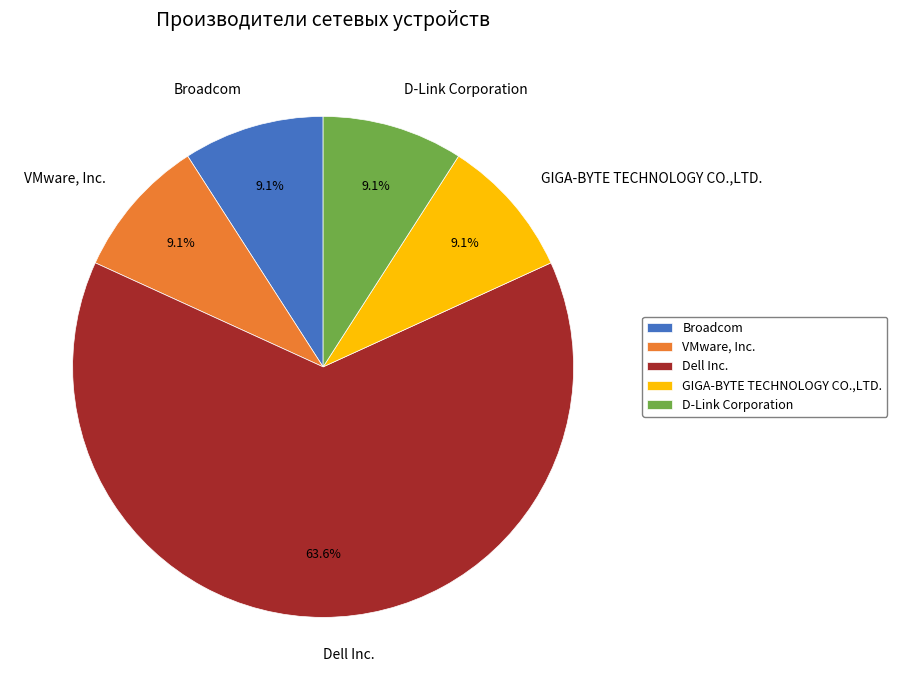

What portion of the pie excludes VMware, Inc.?

90.9%